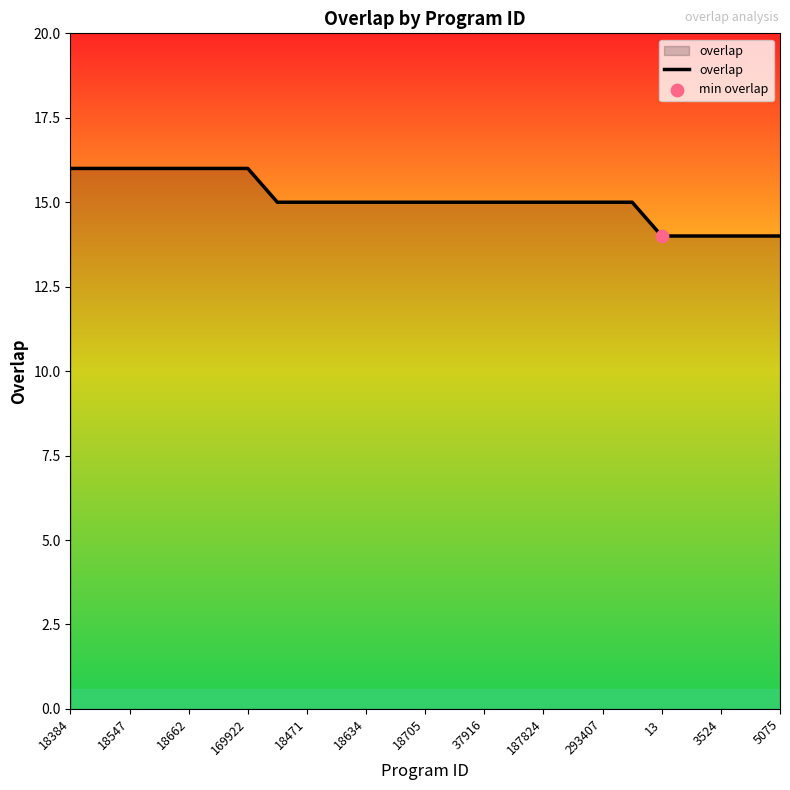

What is the minimum value shown in the chart?

14